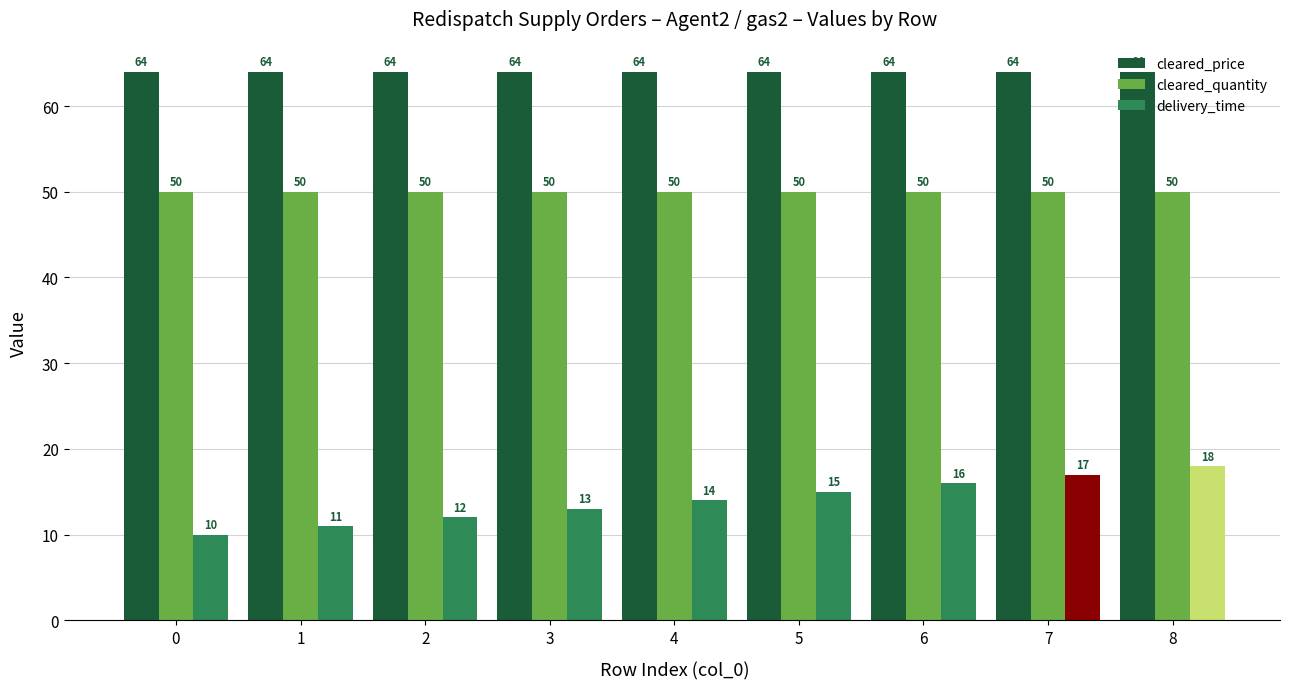

What are all the series names shown in the legend?

cleared_price, cleared_quantity, delivery_time